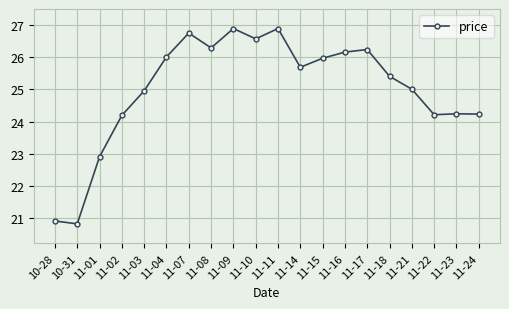

What is the difference between the maximum and second lowest values?

6.0